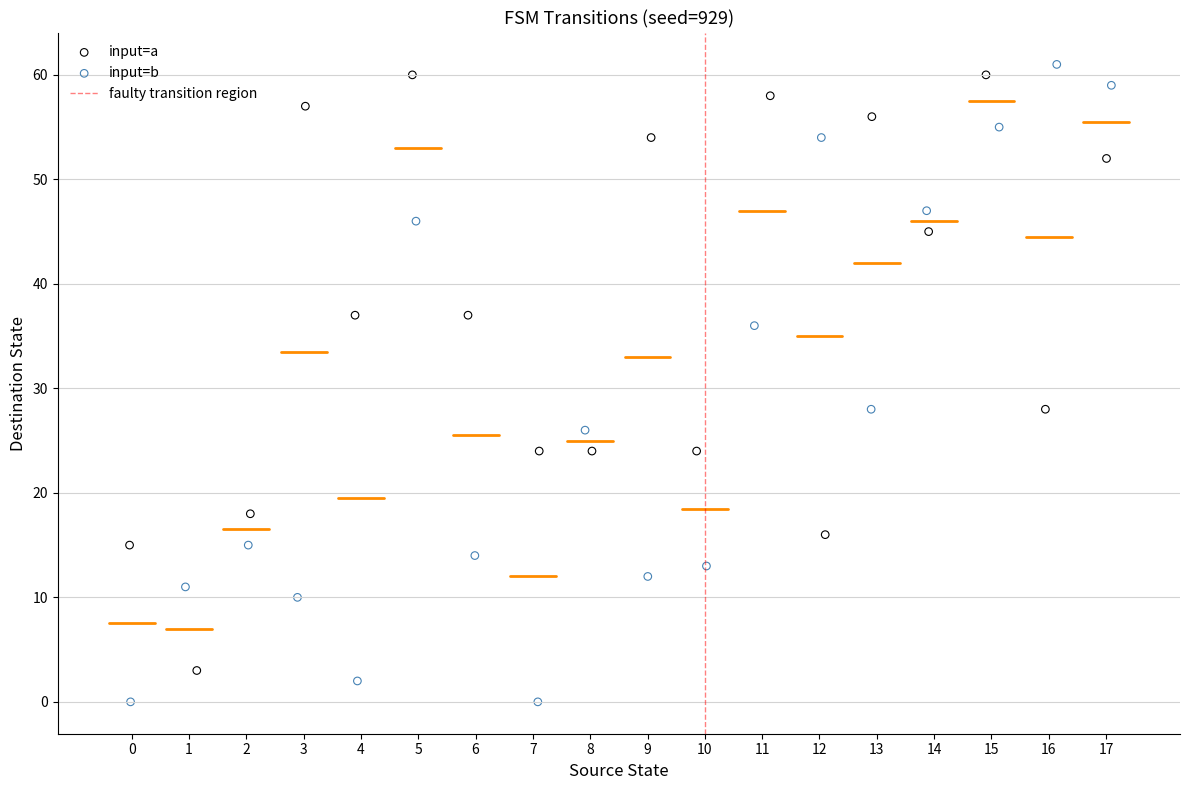

Which series has the largest Y range (max minus min)?

input=b